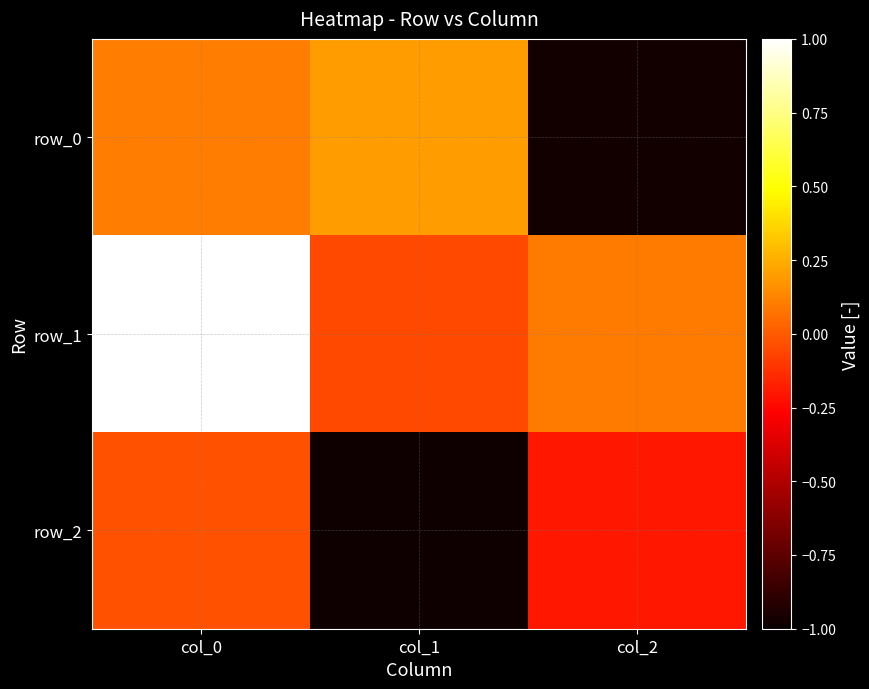

At which category is the sum across all series the highest?

col_0